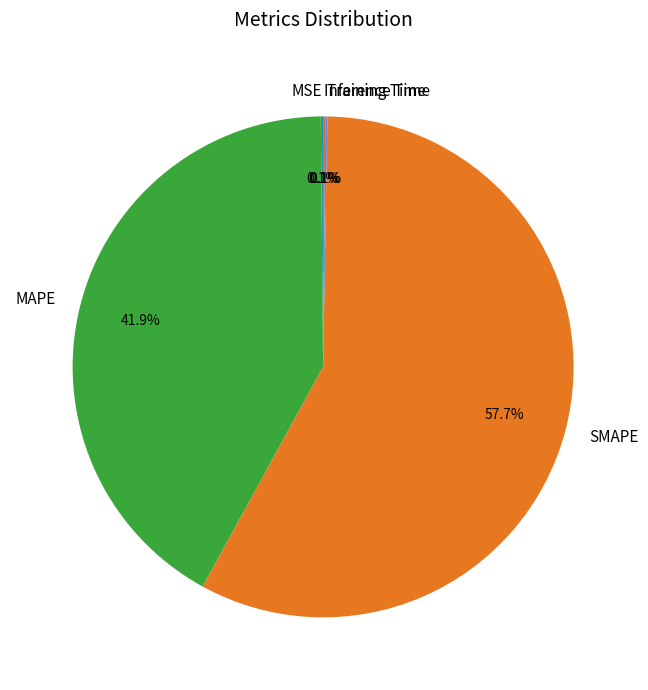

To the nearest percent, what is the combined percentage of SMAPE and MAPE?

100%